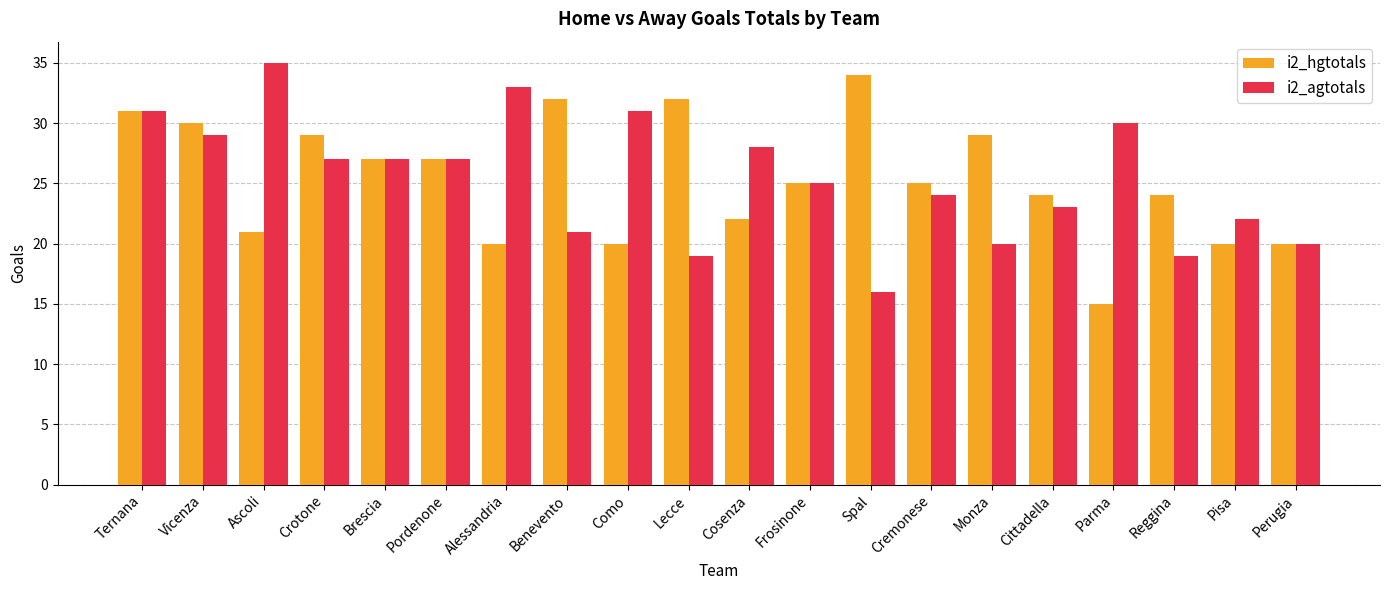

At which category is the sum across all series the highest?

Ternana